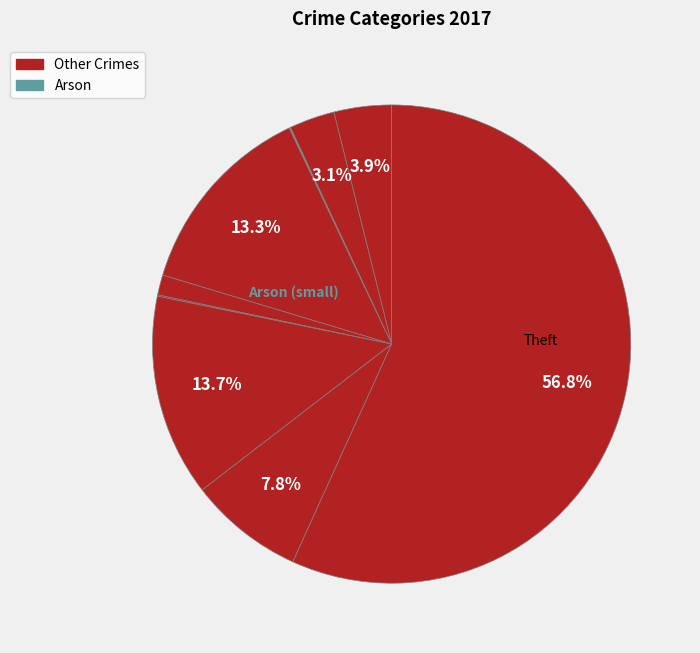

What is the majority slice?

Theft